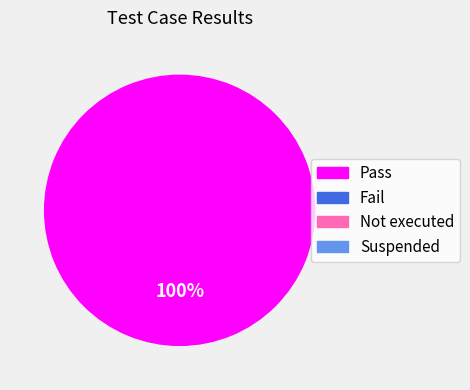

Is there a majority slice in this chart?

Yes